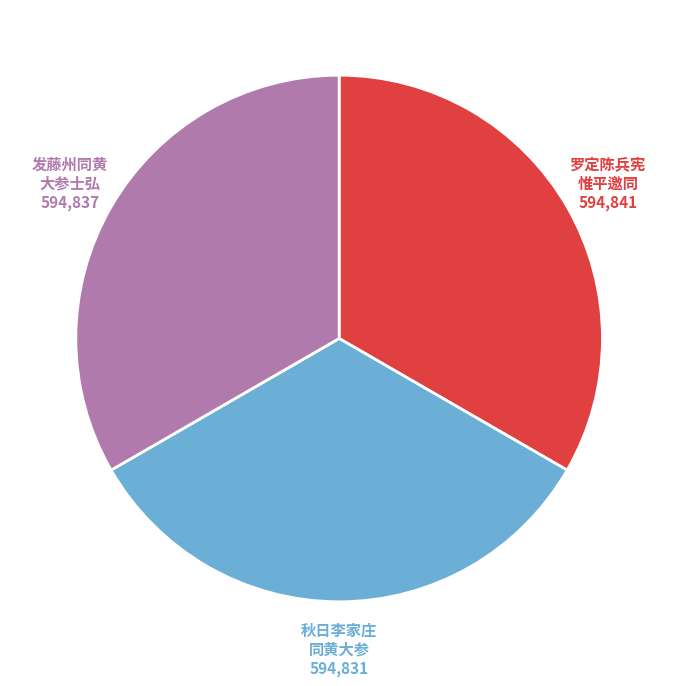

Is it true that 罗定陈兵宪 惟平邀同 is 45% of the pie?

False